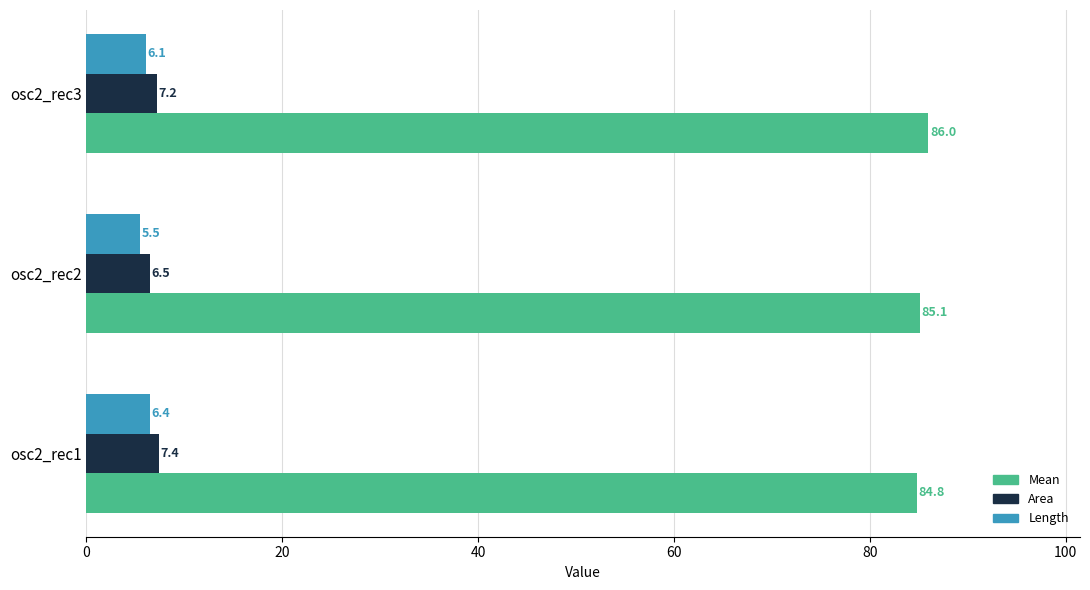

The Area series shows 2.4 at osc2_rec2. True or false?

False